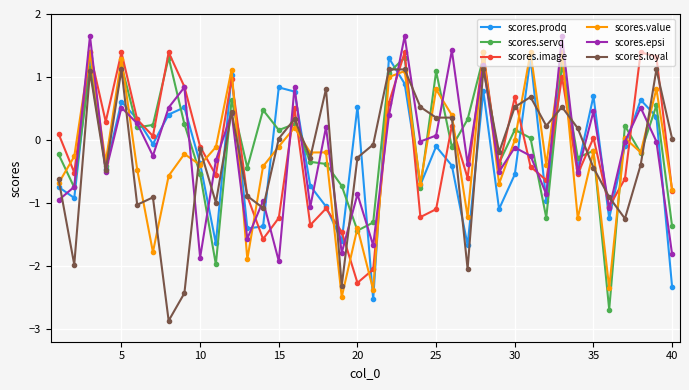

True or false: scores.value has more than 0 points higher than both neighbors.

True